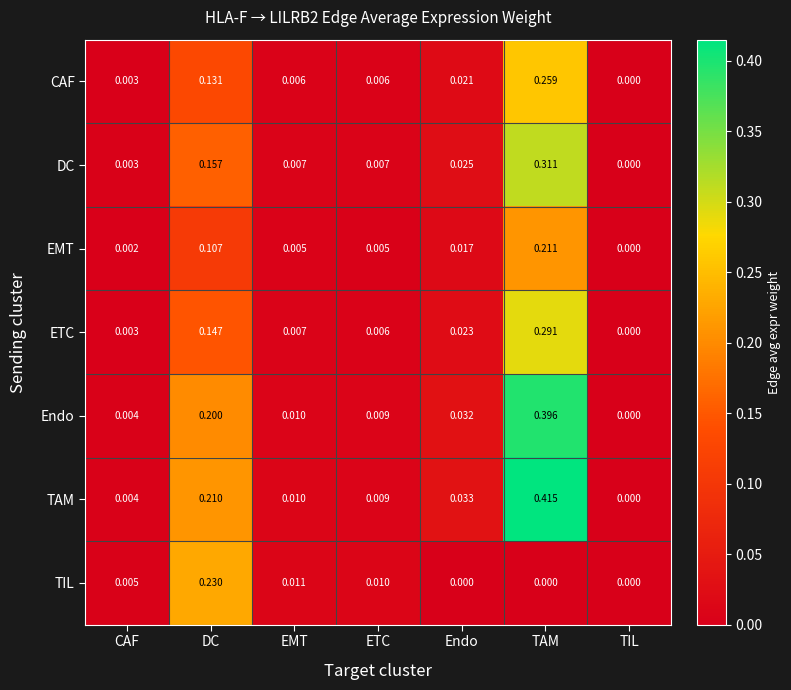

Is the value of DC at EMT greater than the value of CAF at ETC?

Yes